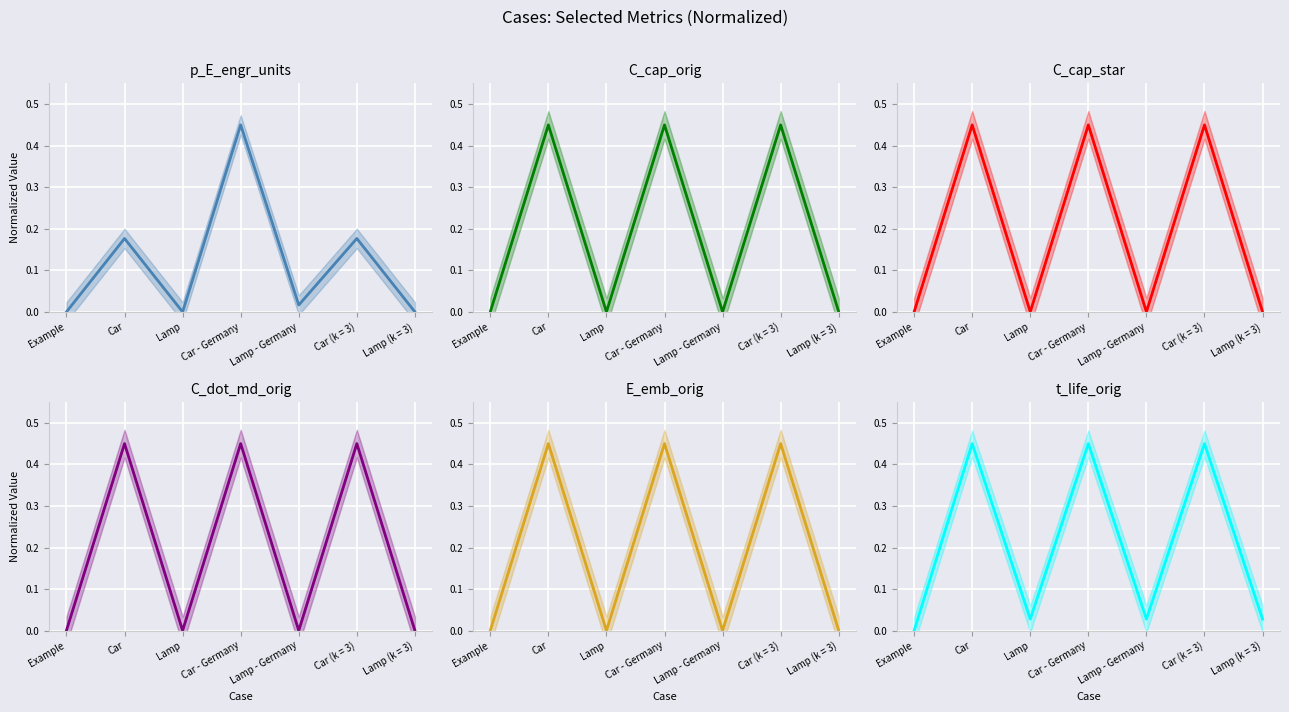

Which series changed the most between Lamp - Germany and Car (k = 3)?

C_cap_orig